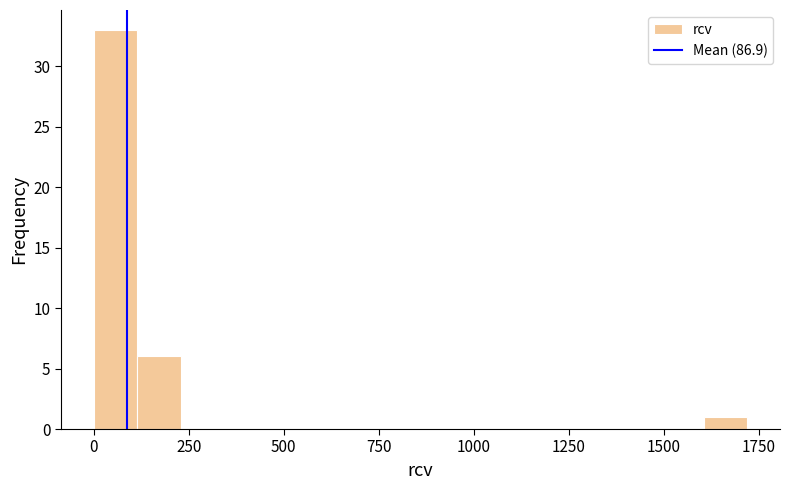

Around what value on the x-axis is the tallest bar? Give the approximate position of its centre, as read against the axis.

50